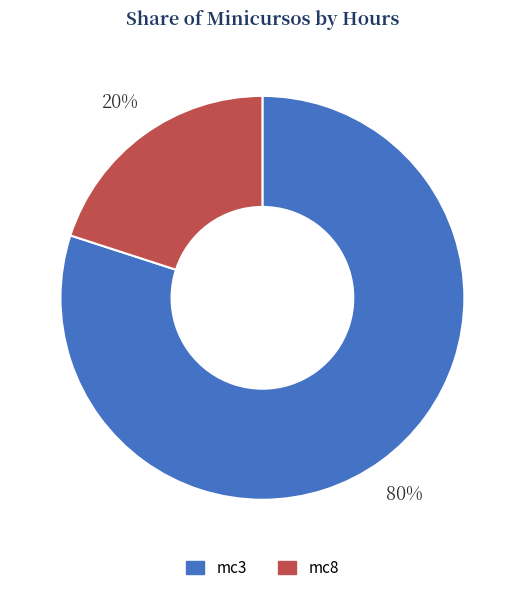

Which has a higher value, mc8 or mc3?

mc3